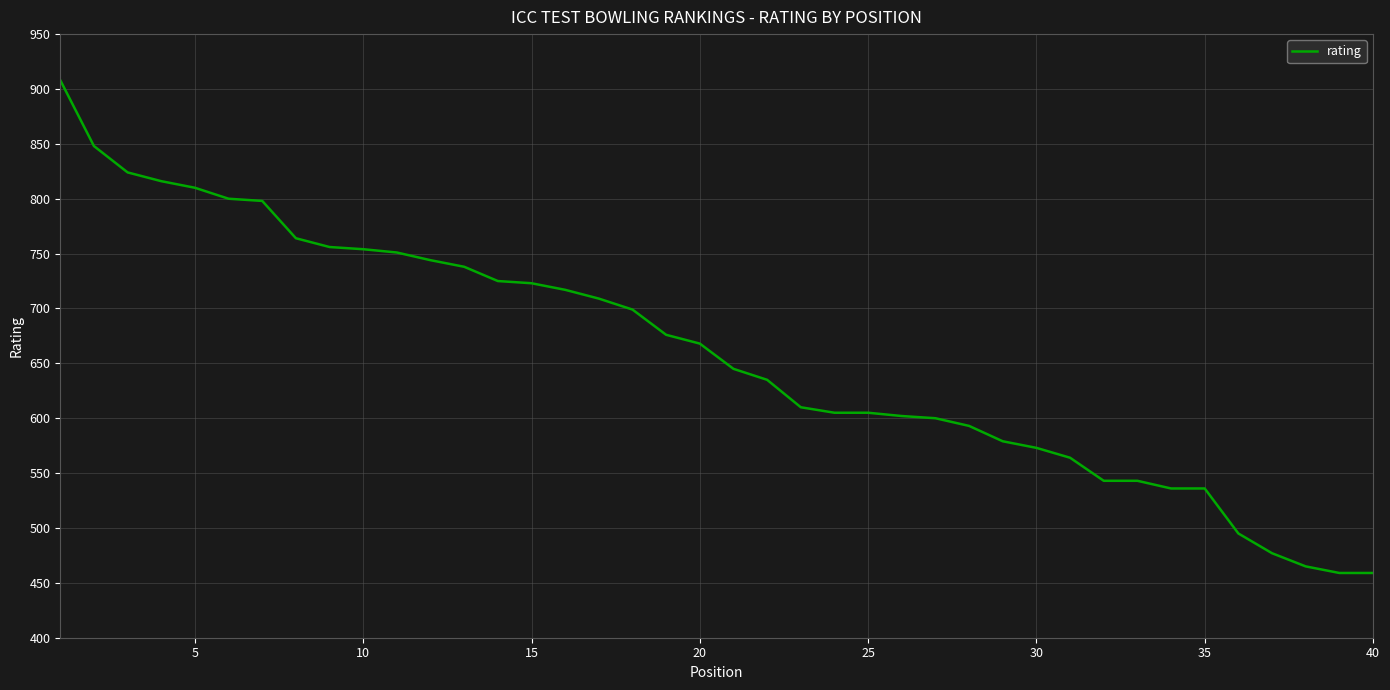

What is the maximum value shown in the chart?

908